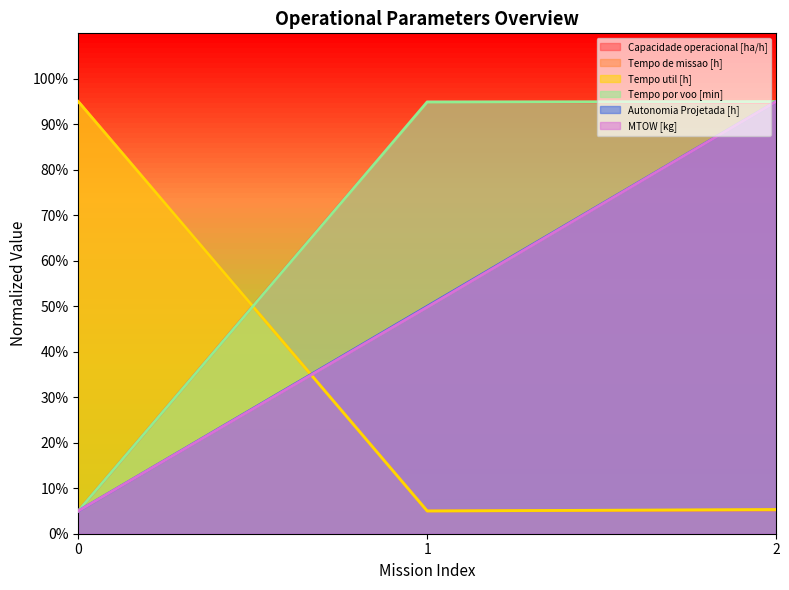

What value does the Capacidade operacional [ha/h] series have at 1?

95.0